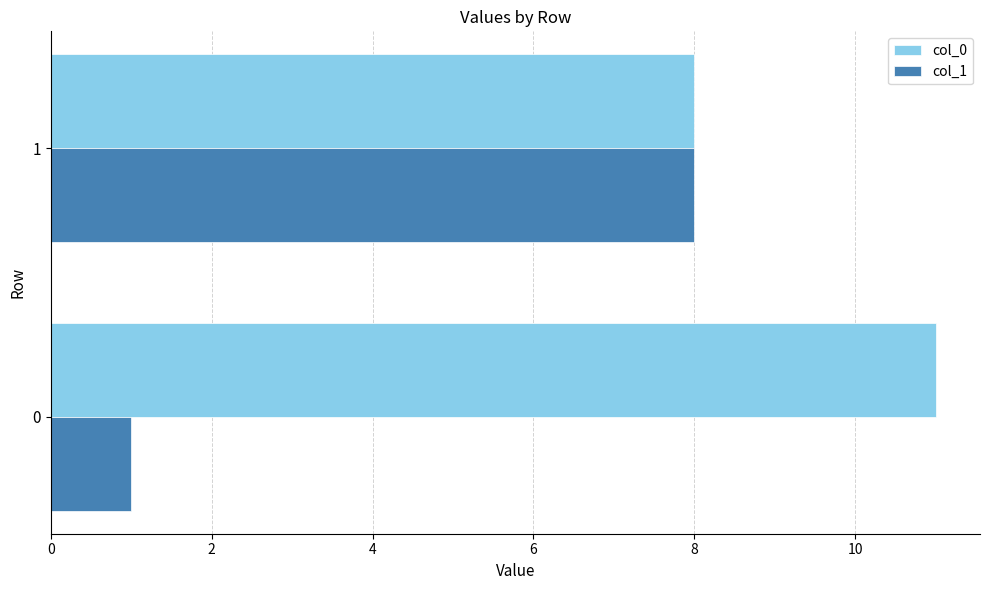

What is the sum of all col_1 values?

9